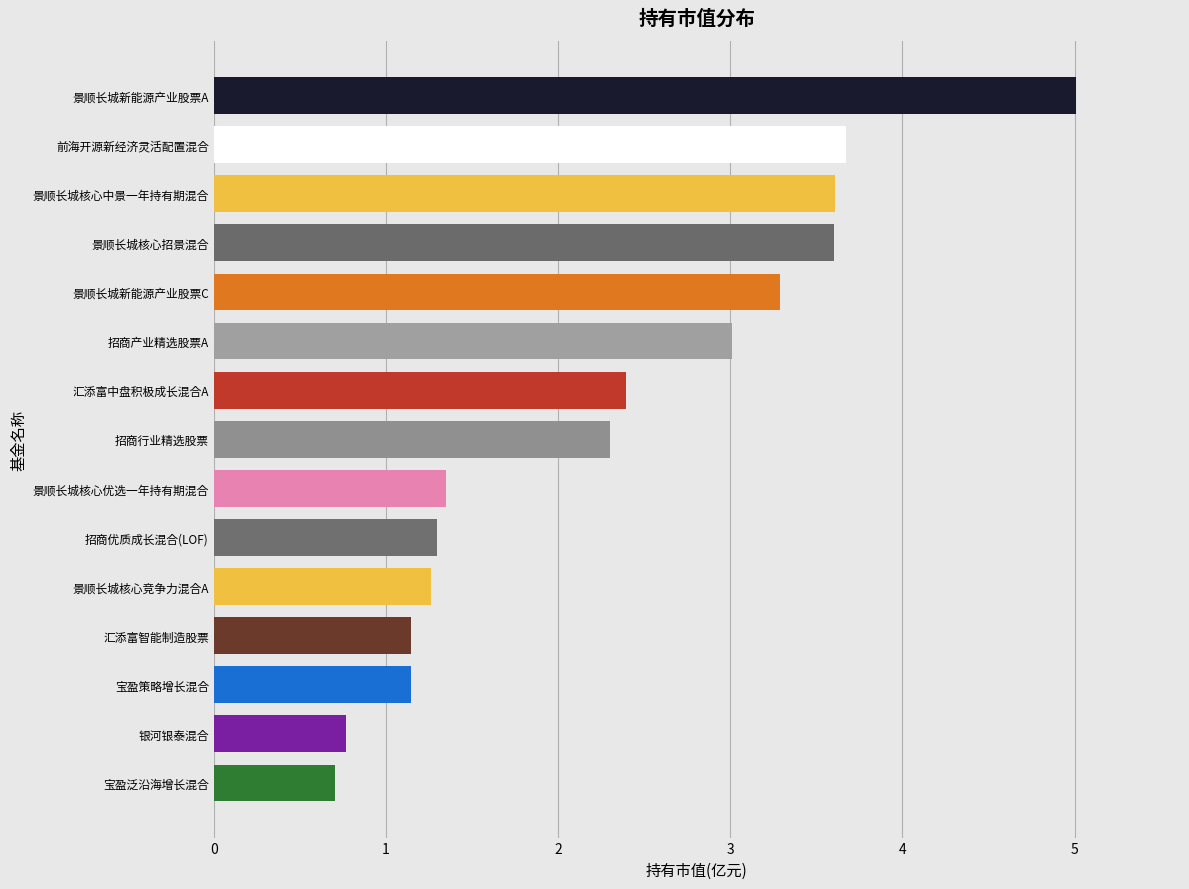

Reading bottom to top, transcribe all the data shown in this chart.

0.7	0.8	1.1	1.1	1.3	1.3	1.4	2.3	2.4	3.0	3.3	3.6	3.6	3.7	5.0